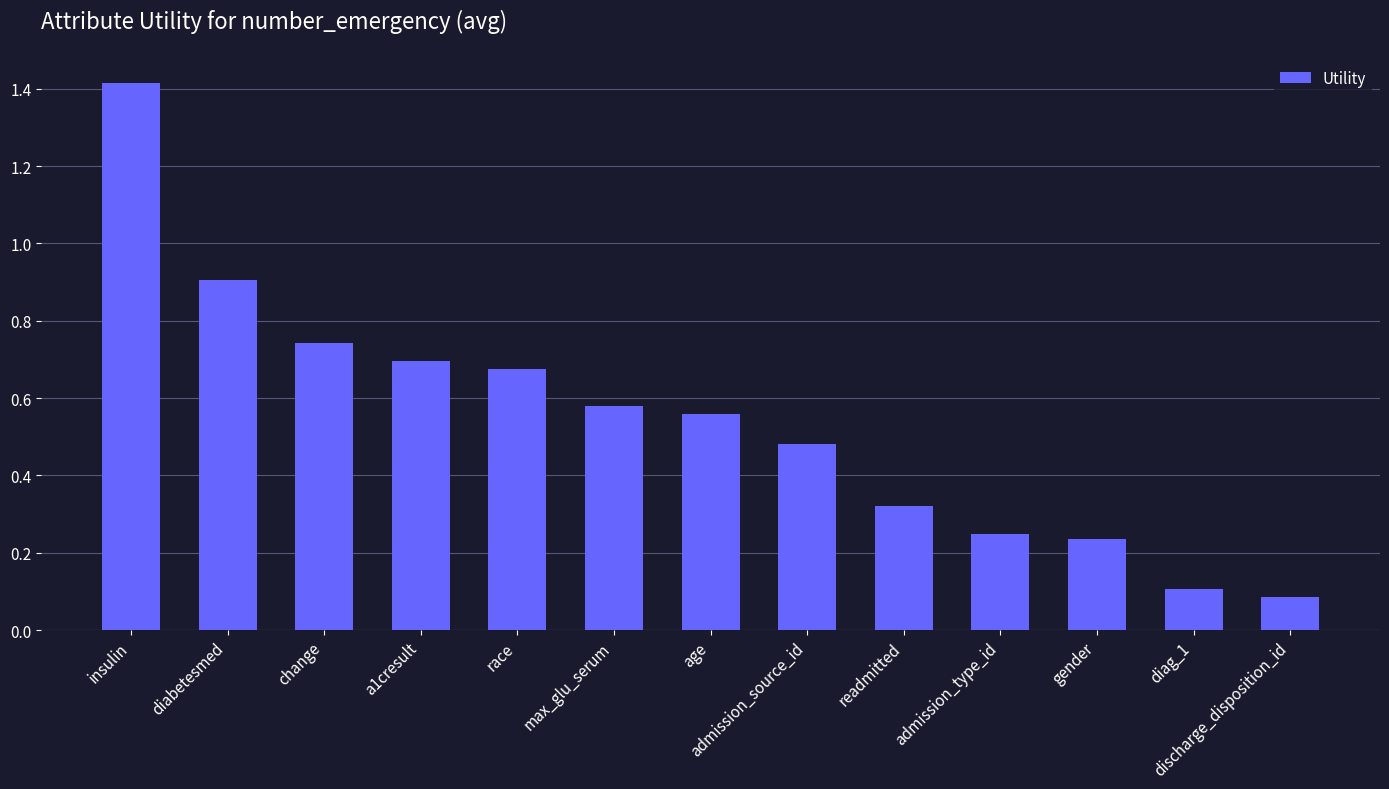

What is the greatest value displayed?

1.4